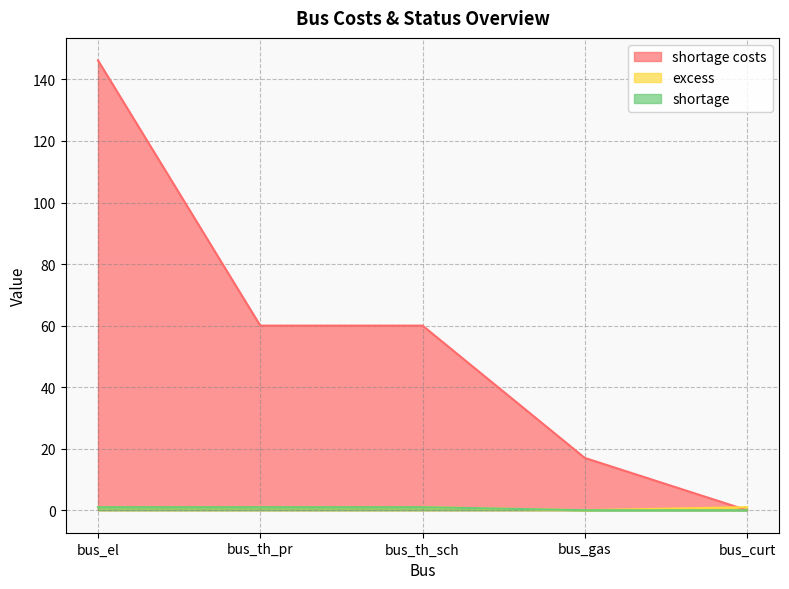

At which category is the sum across all series the highest?

bus_el